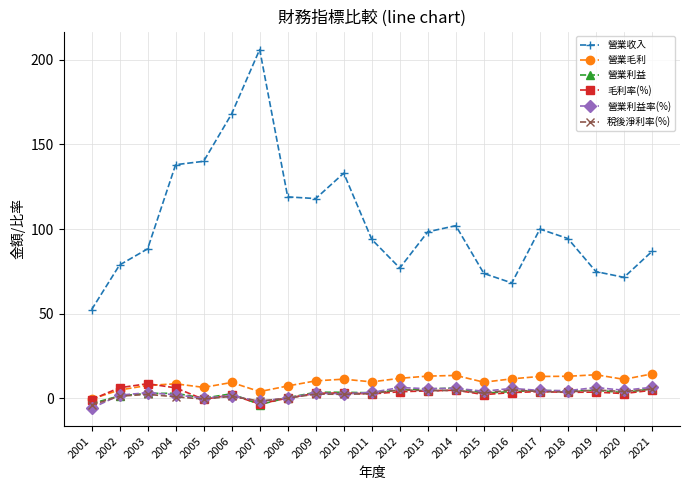

What is the value of the 營業毛利 point at the 21st from the left?

14.5